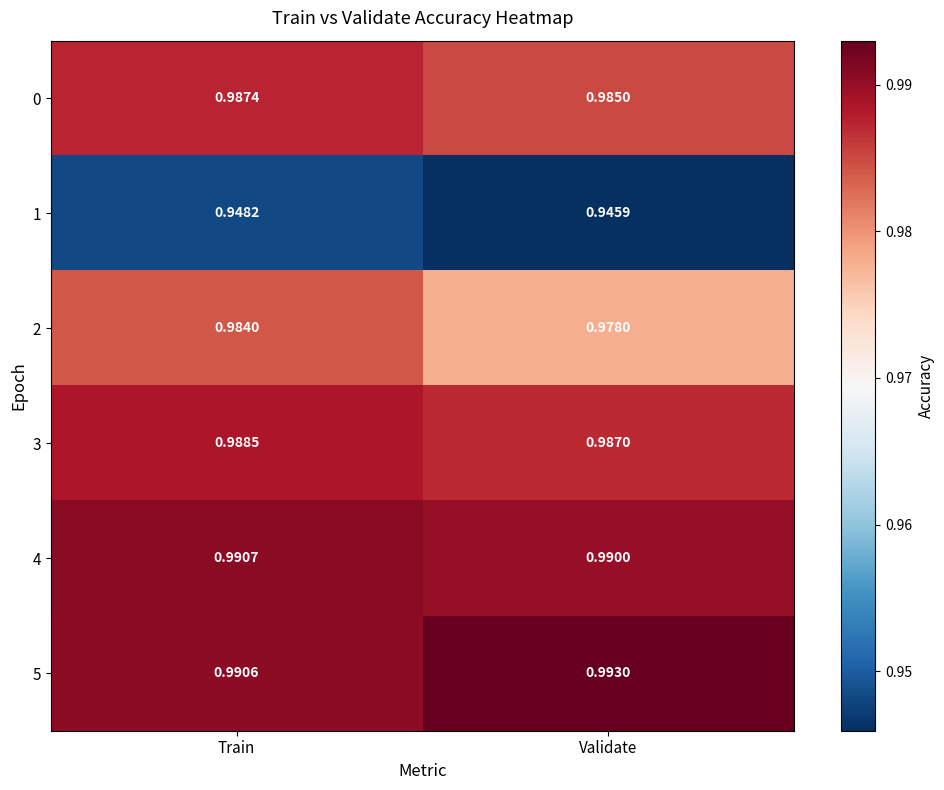

List the labels in order of 0 value, largest first.

Train, Validate